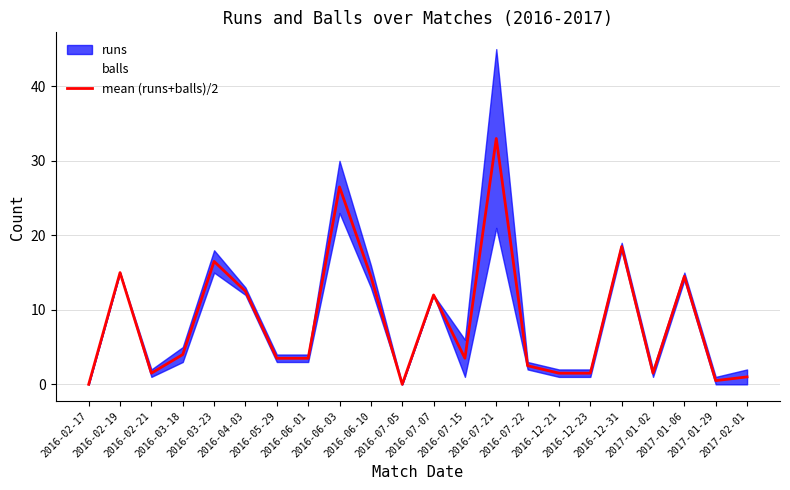

How many values are below 3?

9